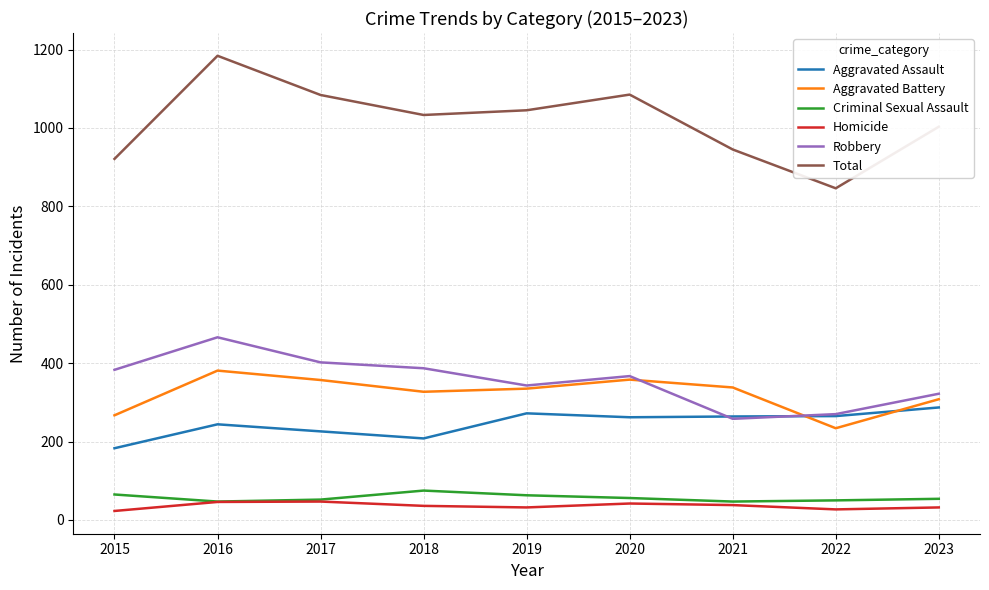

What are all the series names shown in the legend?

Aggravated Assault, Aggravated Battery, Criminal Sexual Assault, Homicide, Robbery, Total